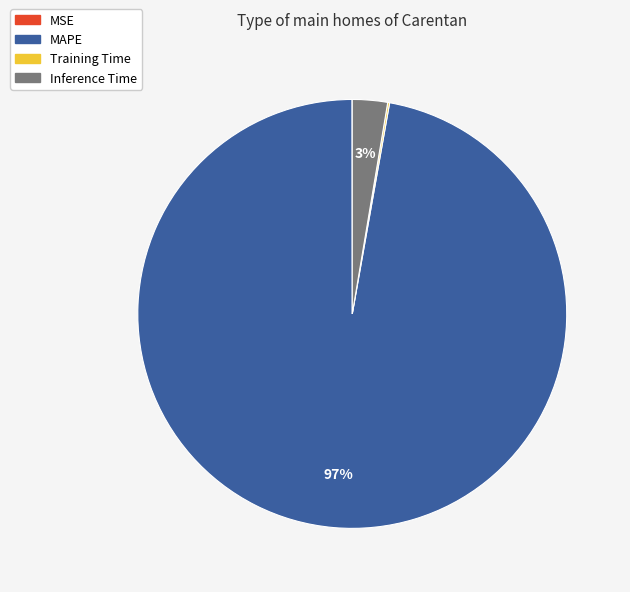

Does MAPE account for over 50% of the chart?

Yes